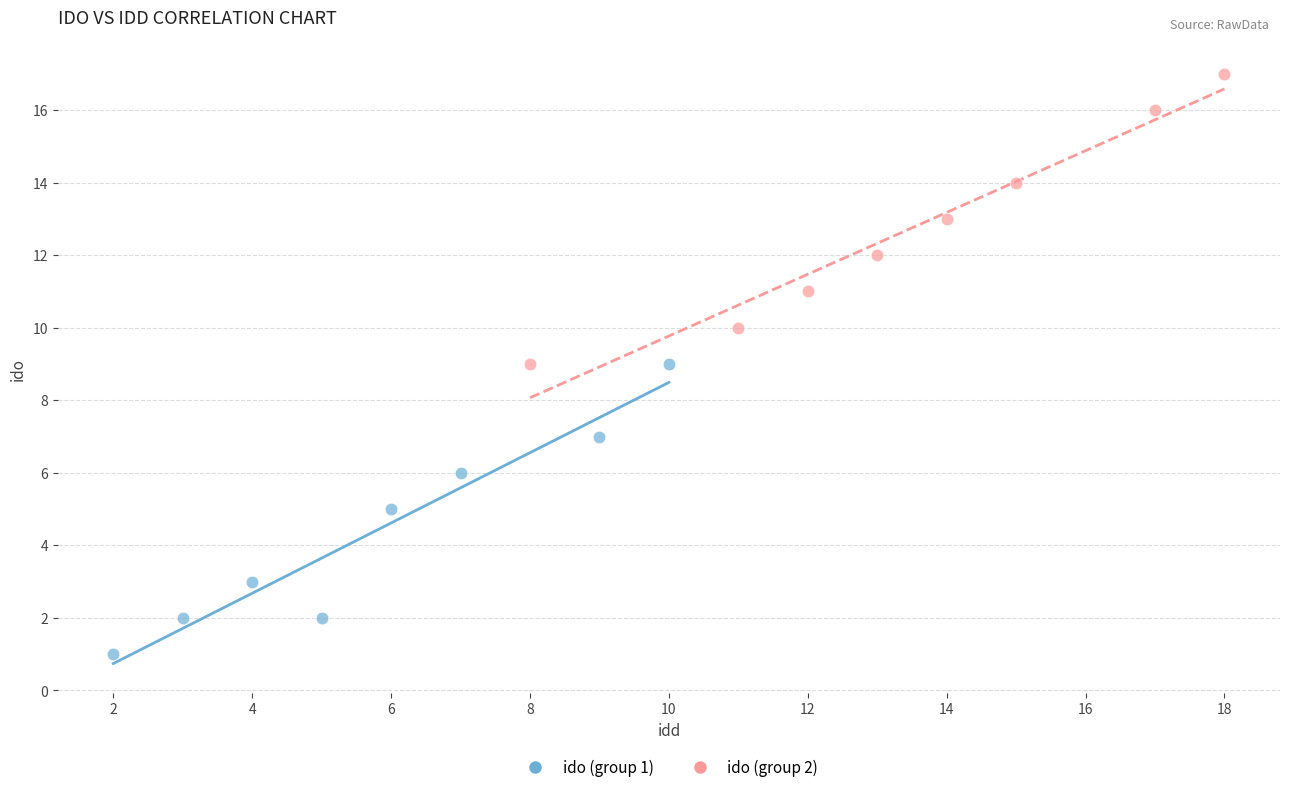

Which series reaches the minimum Y coordinate?

ido (group 1)